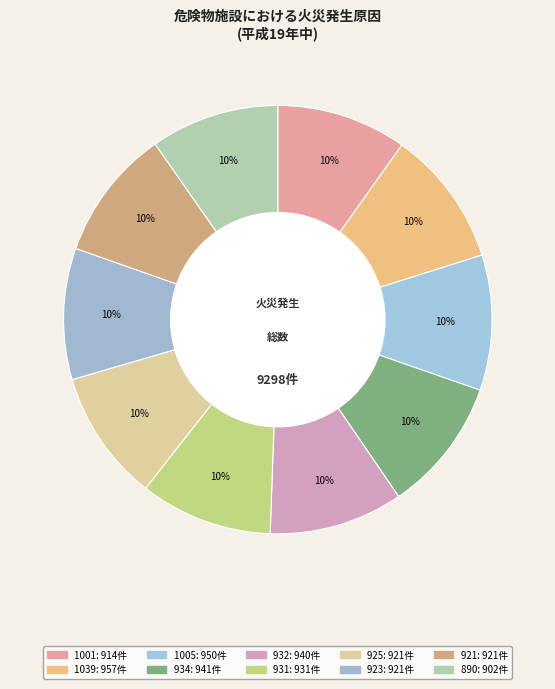

How many segments does this pie chart have?

10